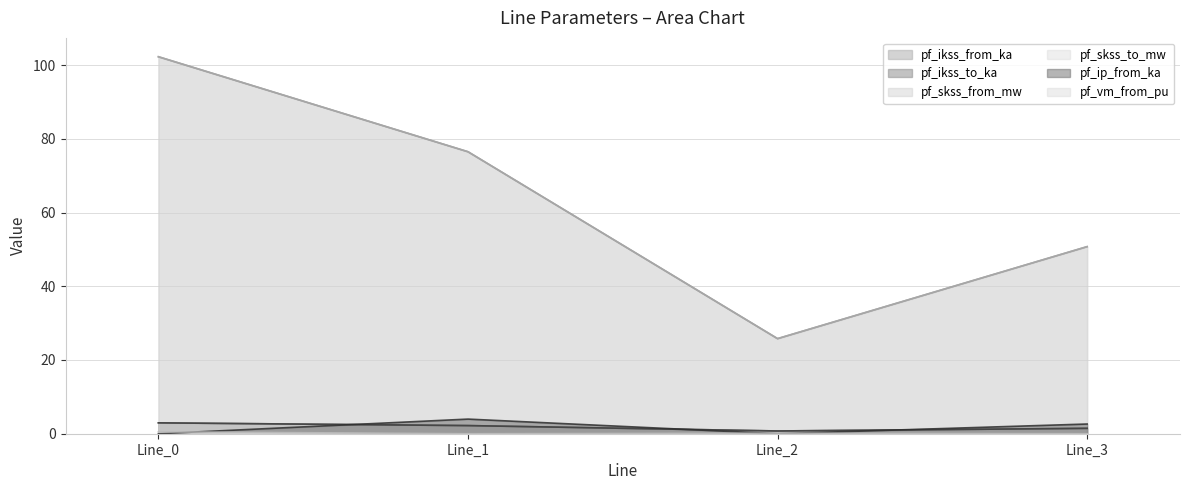

What is the highest value of the pf_skss_to_mw series?

102.2